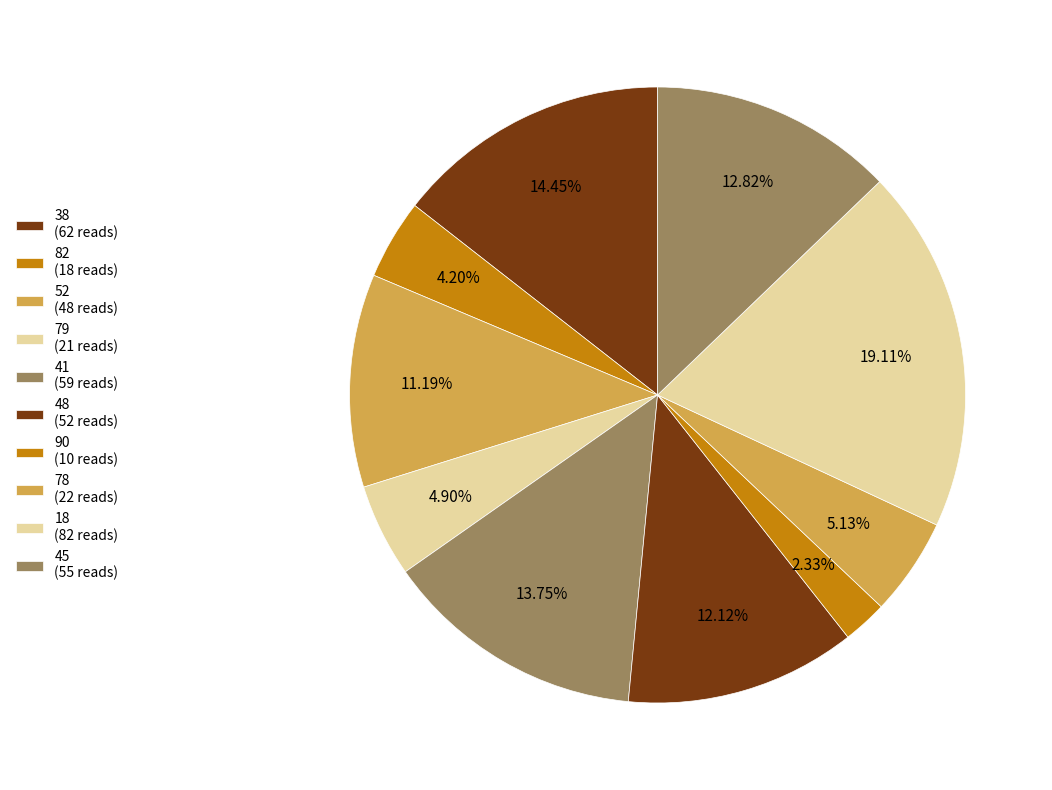

Which slice is the smallest?

90